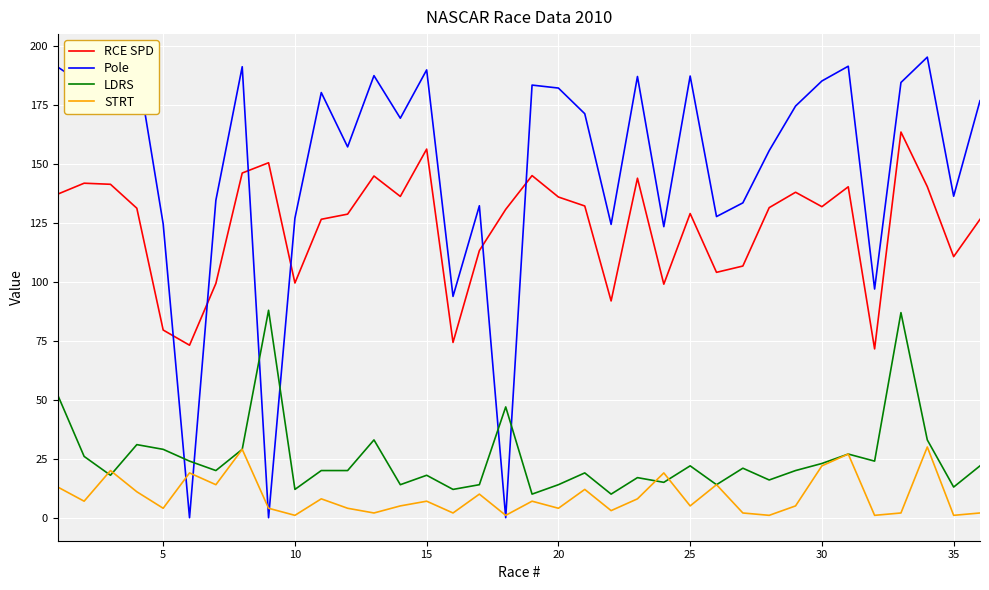

List the series in order of their peak value, lowest first.

STRT, LDRS, RCE SPD, Pole